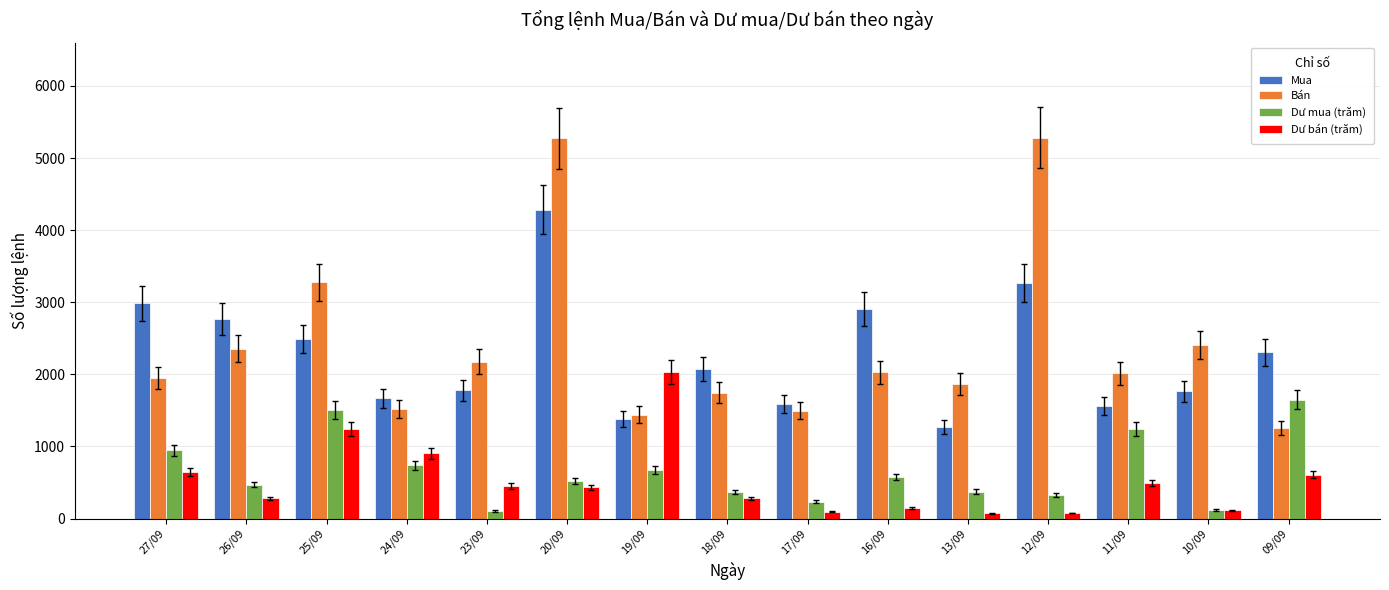

List the series in order of their peak value, highest first.

Bán, Mua, Dư bán (trăm), Dư mua (trăm)